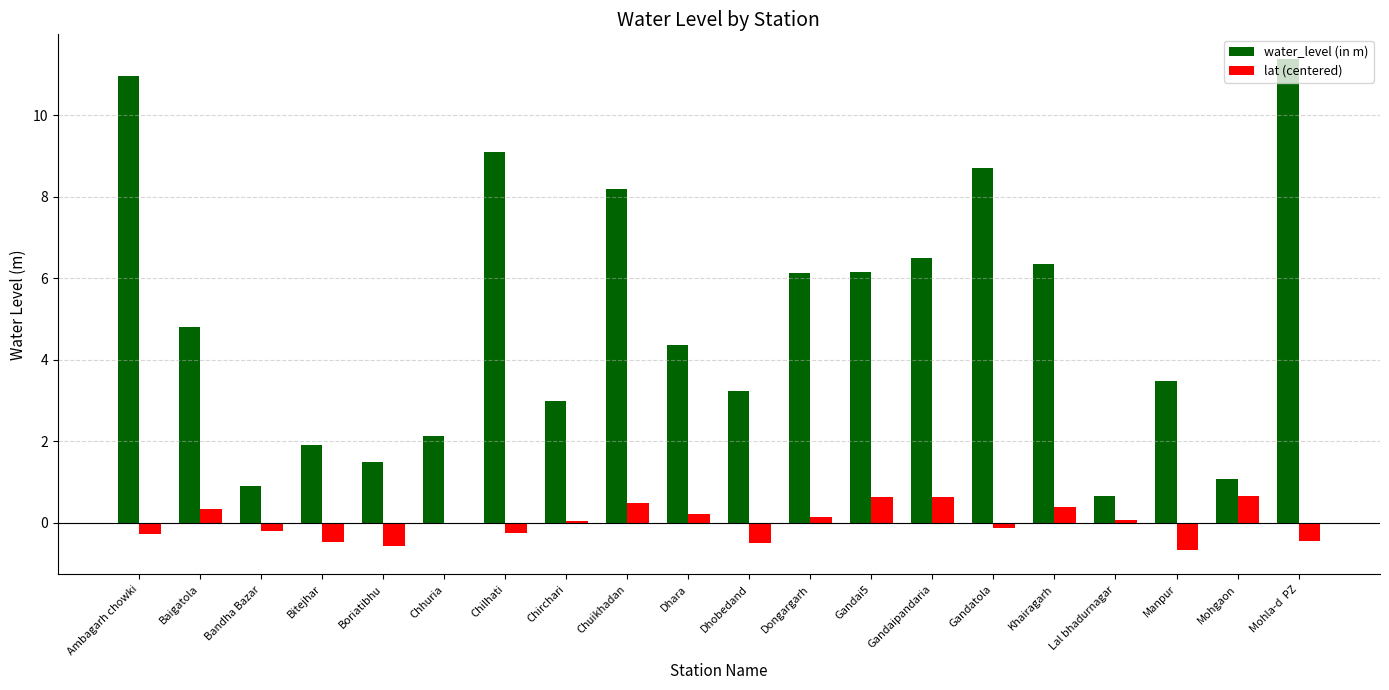

How many data points in water_level (in m) are above 4?

11